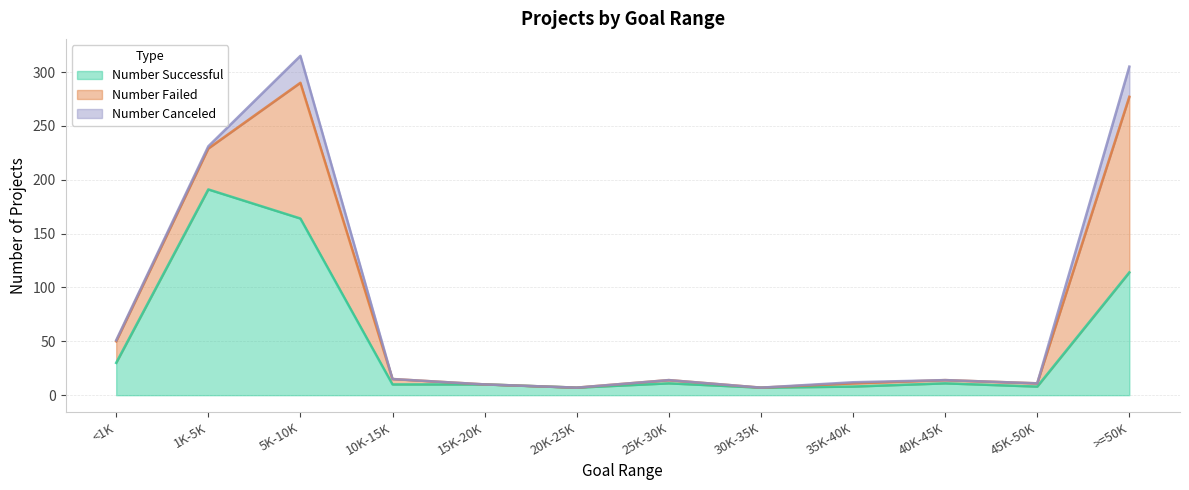

What are all the series names shown in the legend?

Number Successful, Number Failed, Number Canceled